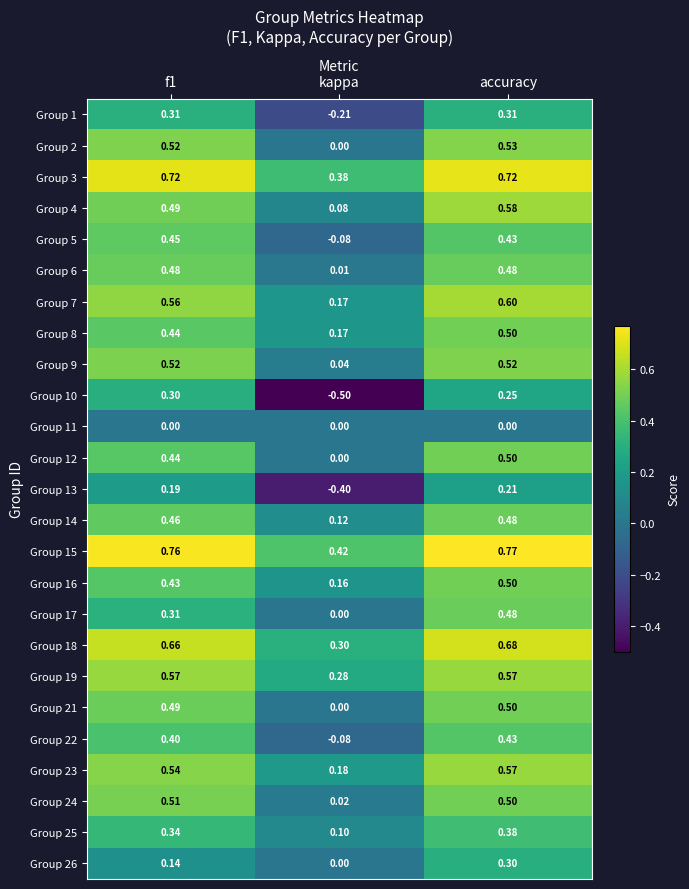

Which label corresponds to the smallest value in the chart?

kappa